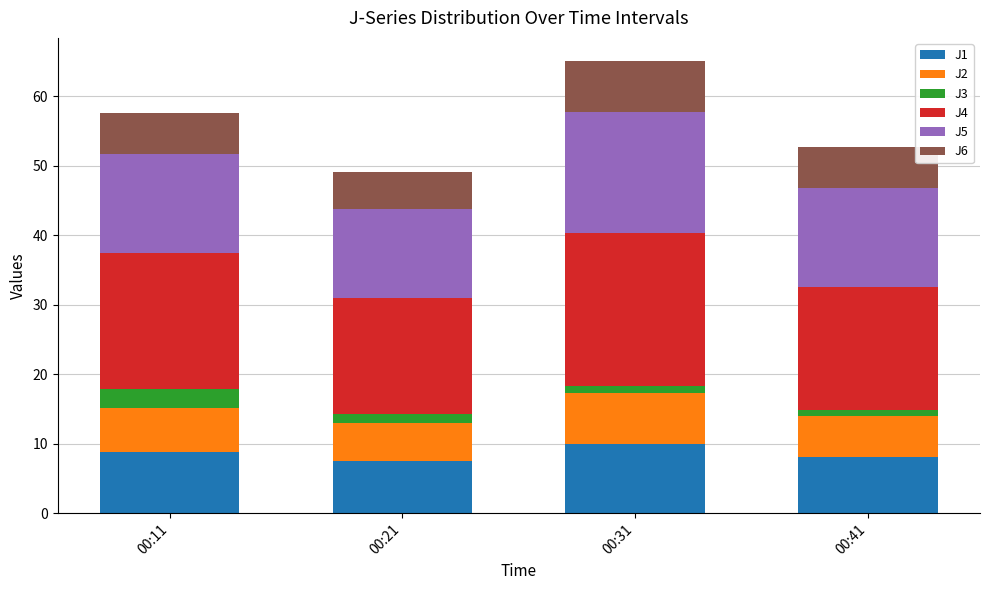

What is the total value across all series at 00:11?

57.6